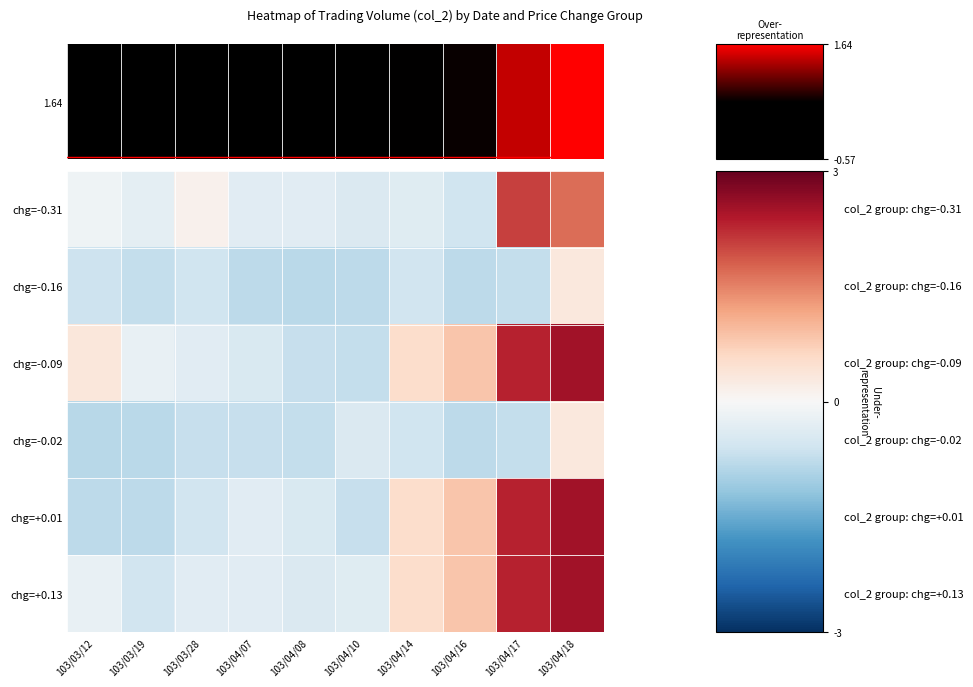

Between 103/04/16 and 103/04/14, which is larger?

103/04/14